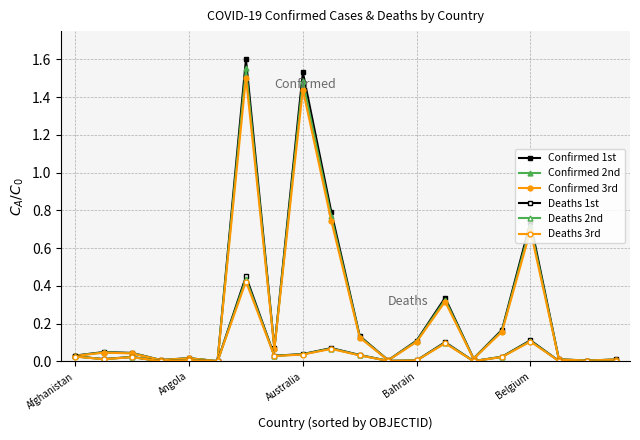

How many lines are shown in the chart?

6